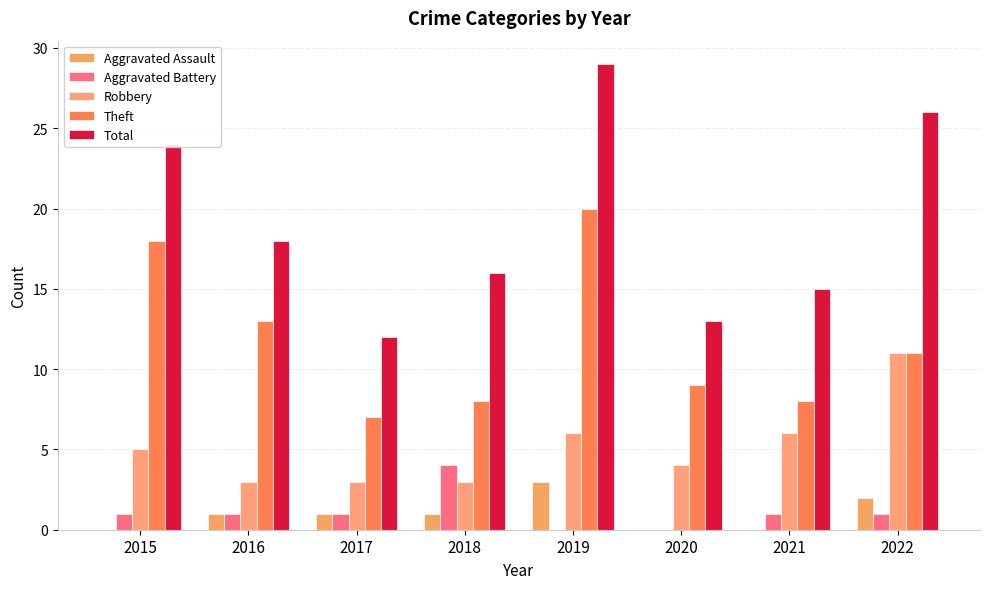

Which category has the highest value across all series?

2019